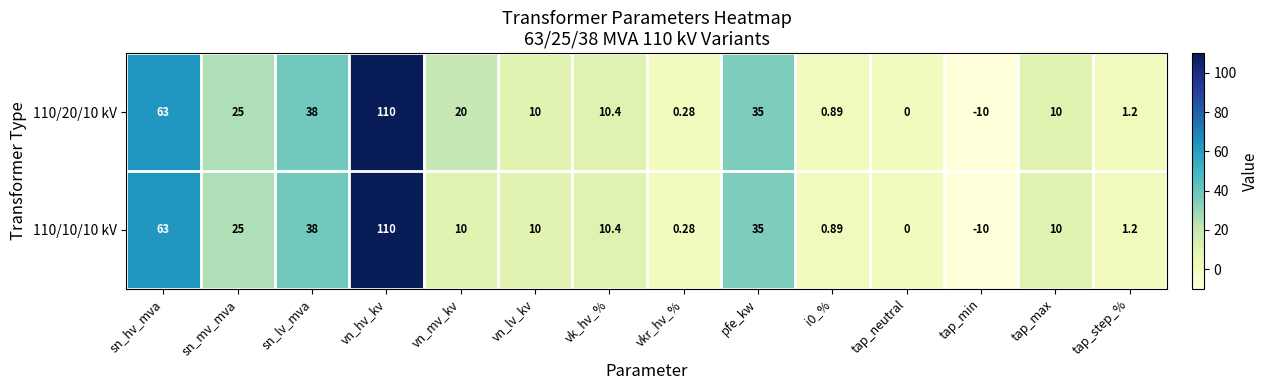

At which category does the chart reach its peak across all series?

vn_hv_kv